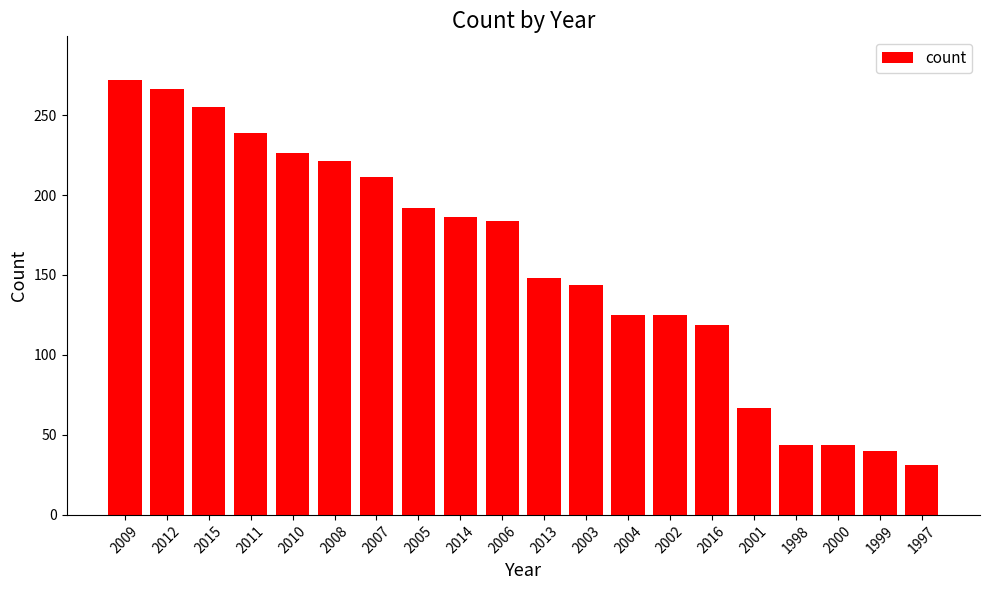

What is the change in value from 2002 to 1998?

-81